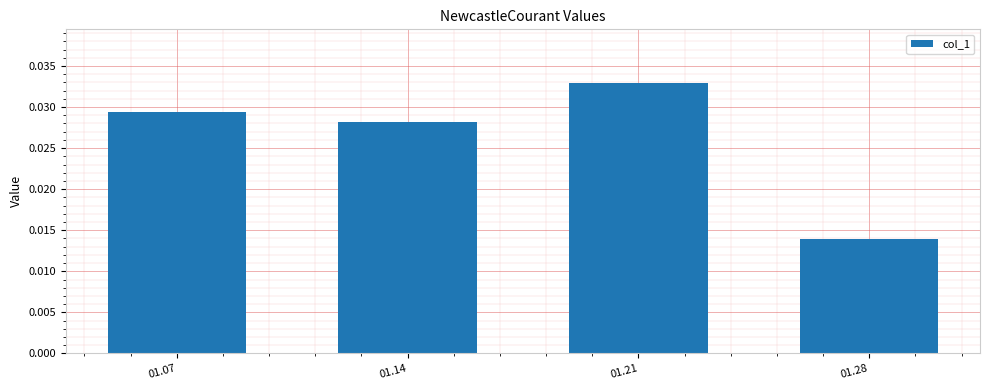

Does the chart contain stacked bars?

No